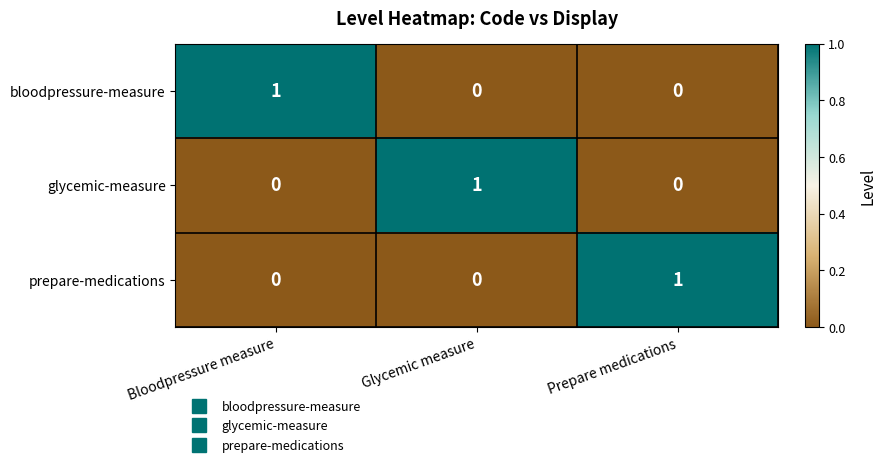

Reading left to right, what are all the values shown in this chart?

bloodpressure-measure: 1	0	0
glycemic-measure: 0	1	0
prepare-medications: 0	0	1